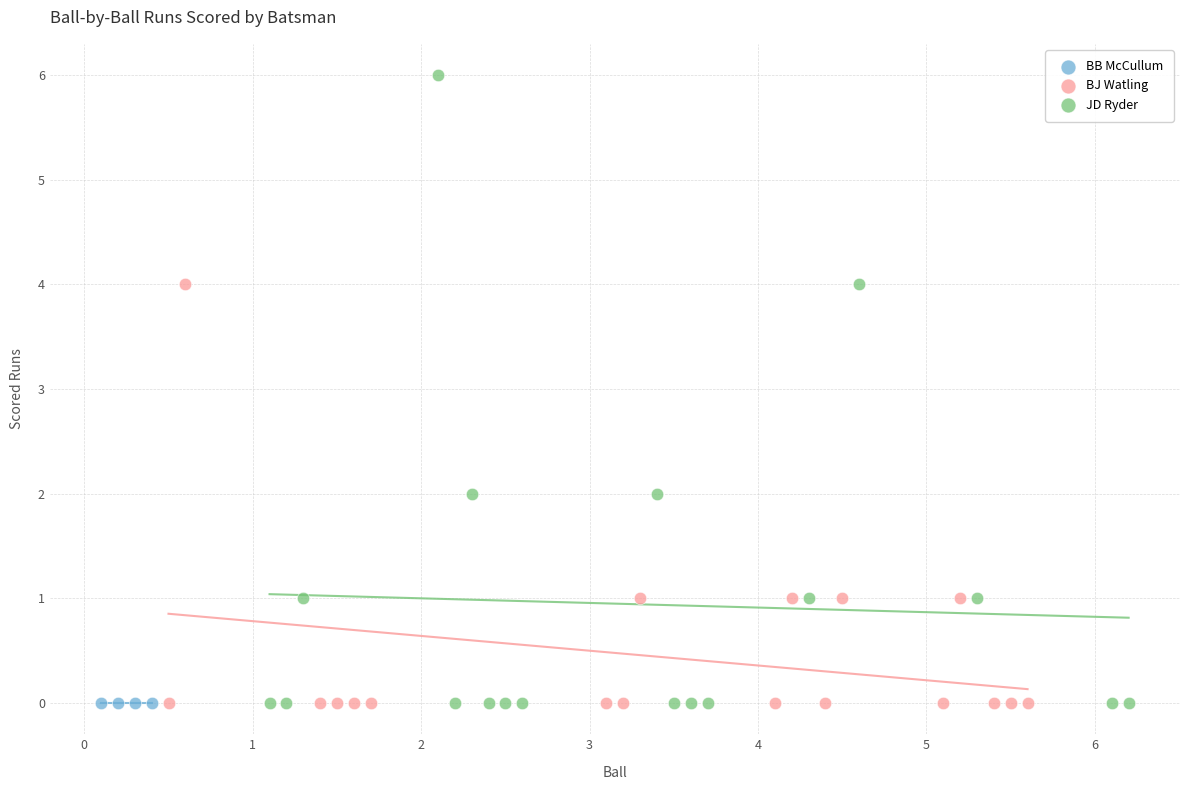

Which series reaches the maximum Y coordinate?

JD Ryder